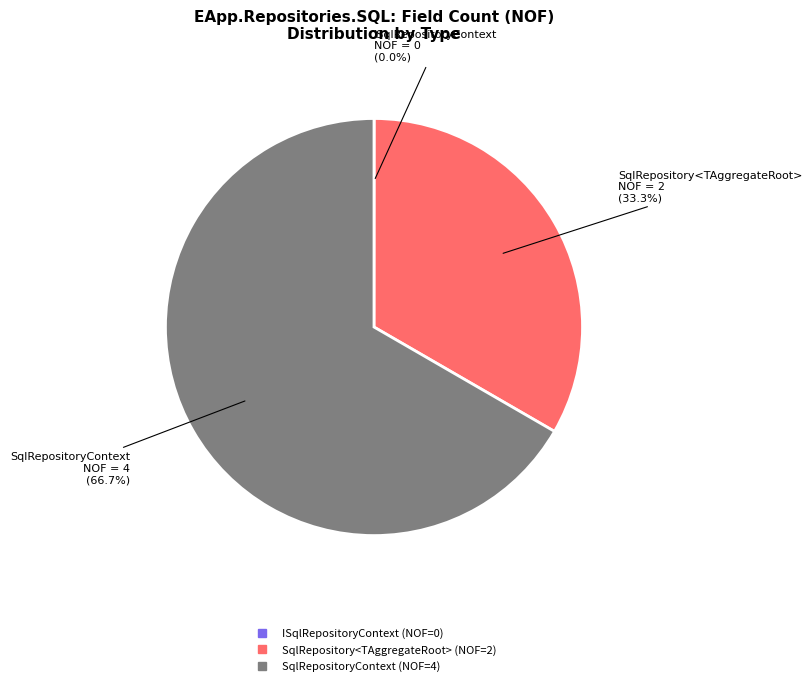

Approximately how many times larger is the value at SqlRepository<TAggregateRoot> compared to SqlRepositoryContext?

0.5